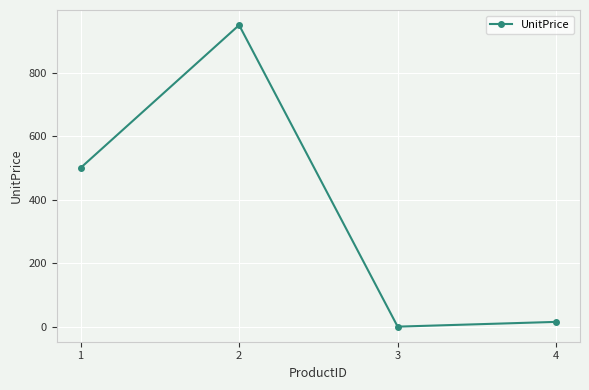

Where is the data nearest to the value 475?

1